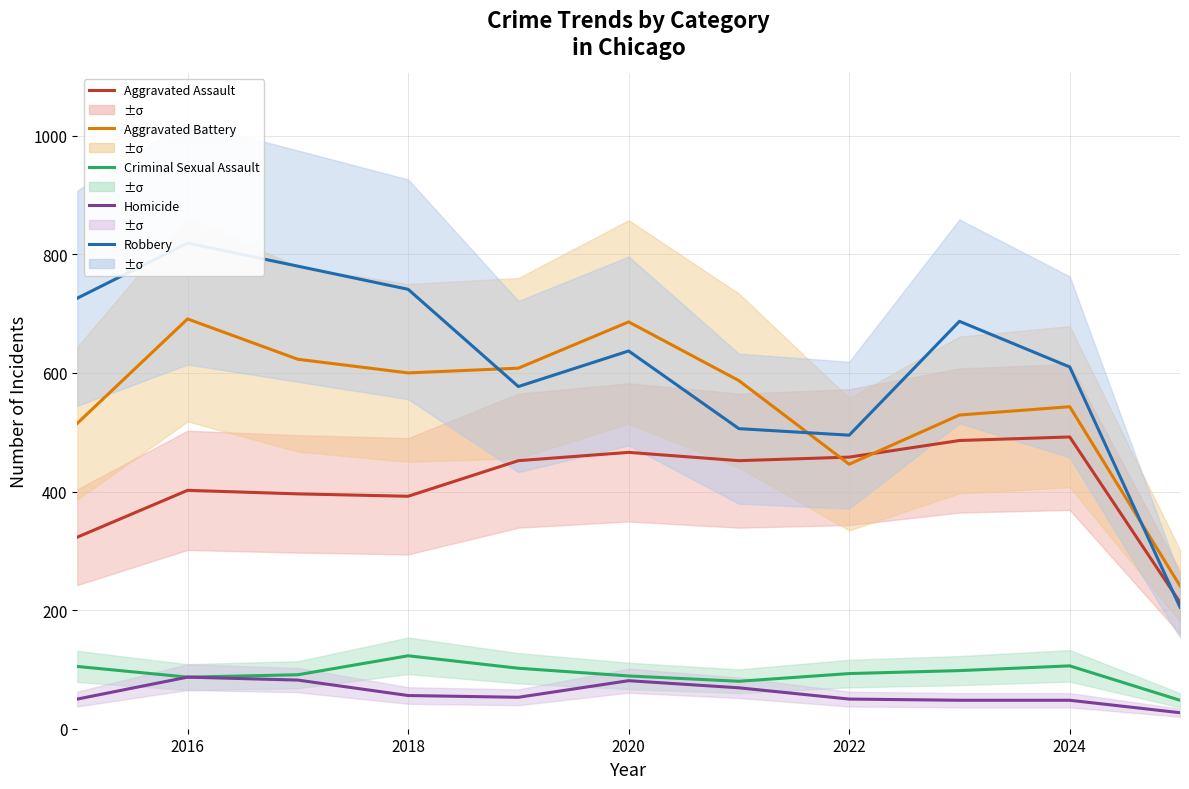

Reading right to left, list all the values displayed in this chart.

Aggravated Assault: 213	492	486	458	452	466	452	392	396	402	323
Aggravated Battery: 241	543	529	446	587	686	608	600	623	691	515
Criminal Sexual Assault: 48	106	98	93	80	89	102	123	91	87	105
Homicide: 27	48	48	50	69	81	53	56	82	87	50
Robbery: 205	610	687	495	506	637	577	741	780	819	726